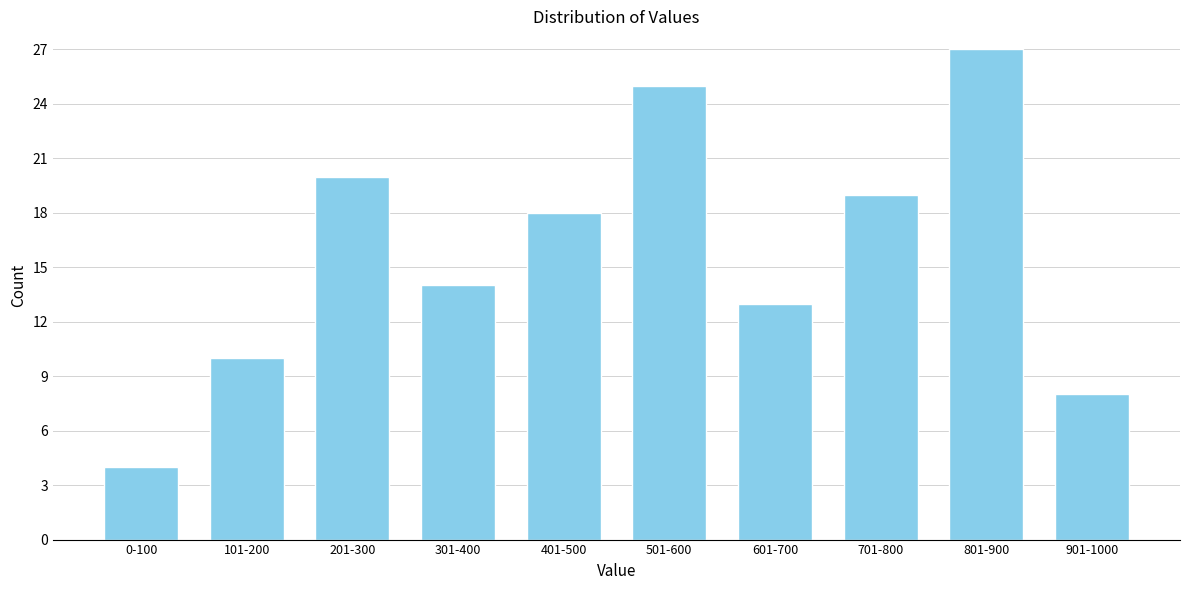

Reading left to right, what are all the values shown in this chart?

4	10	20	14	18	25	13	19	27	8